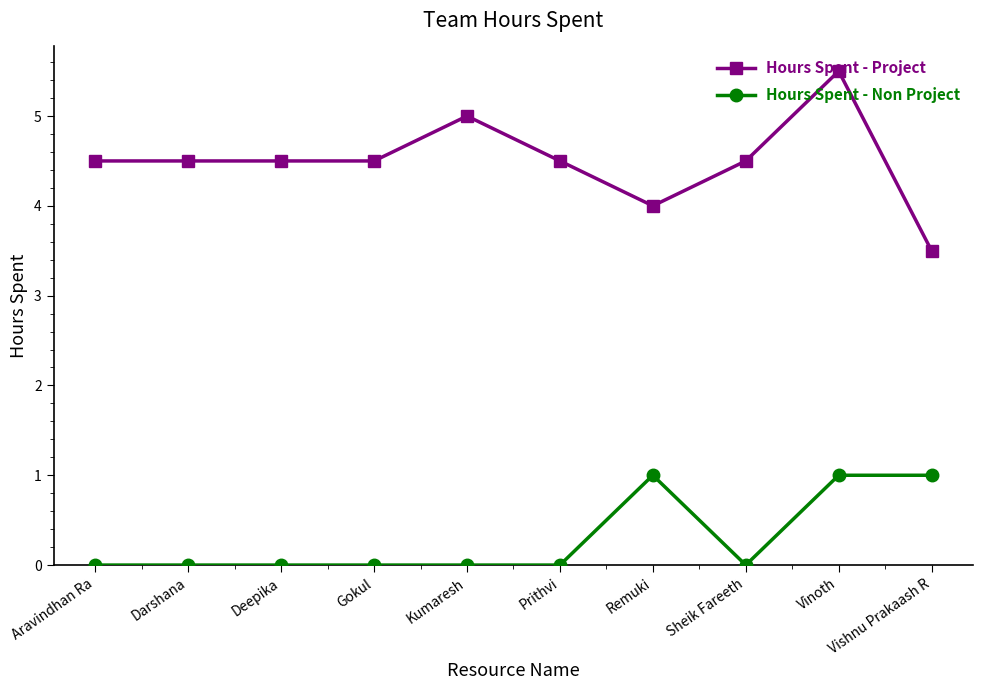

True or false: Hours Spent - Non Project has a value of 0.0 at Deepika.

True